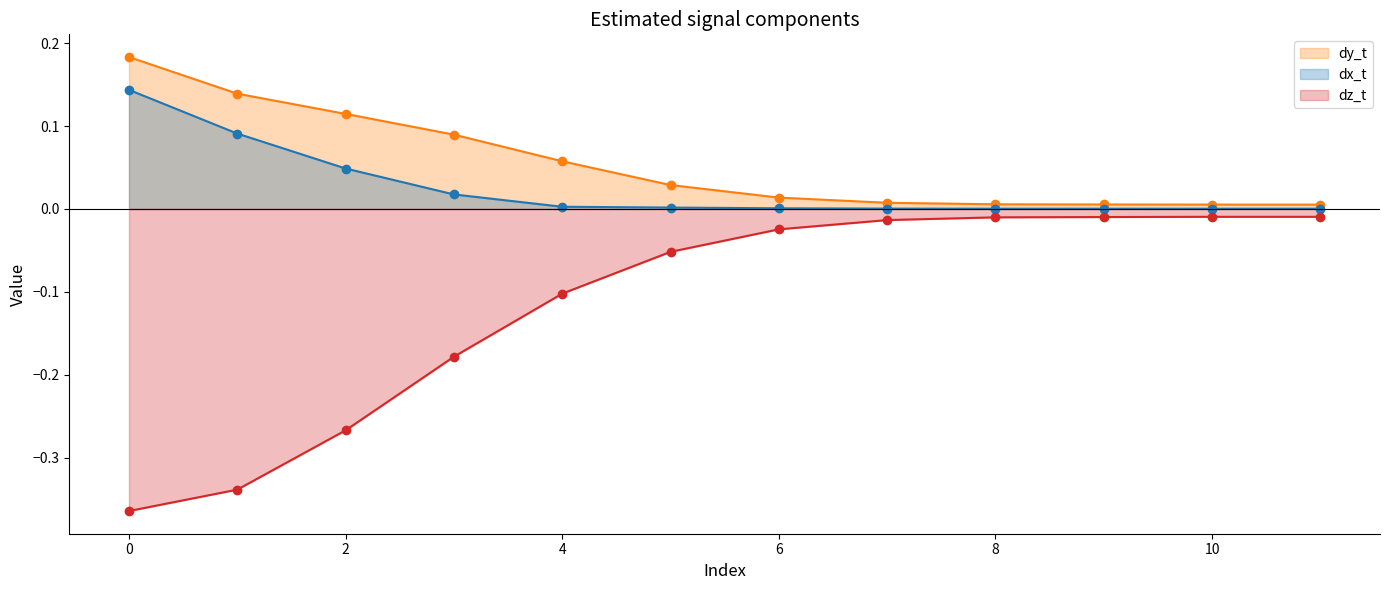

Rank the series by their maximum value, from highest to lowest.

dy_t, dx_t, dz_t